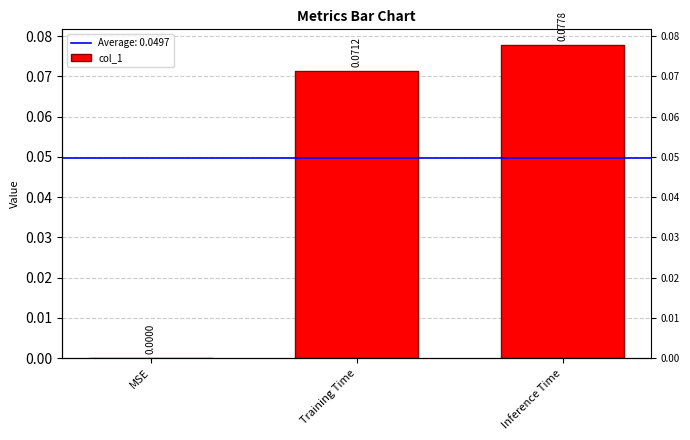

Between MSE and Training Time, which is larger?

Training Time